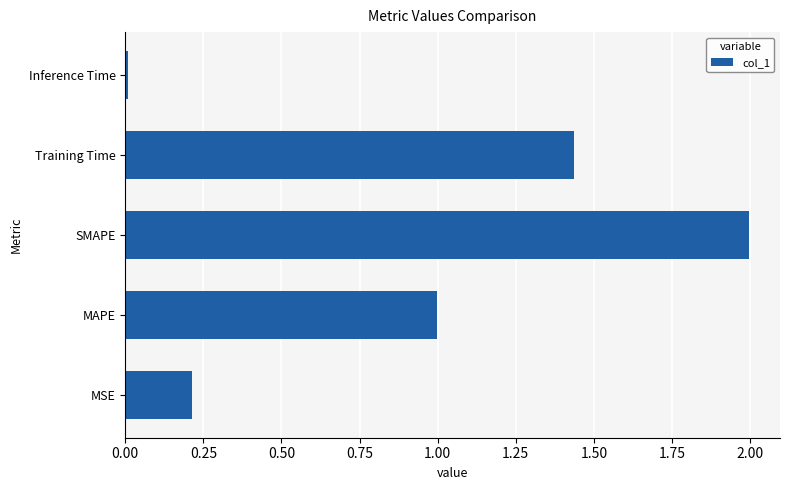

Read the value at MAPE.

1.0